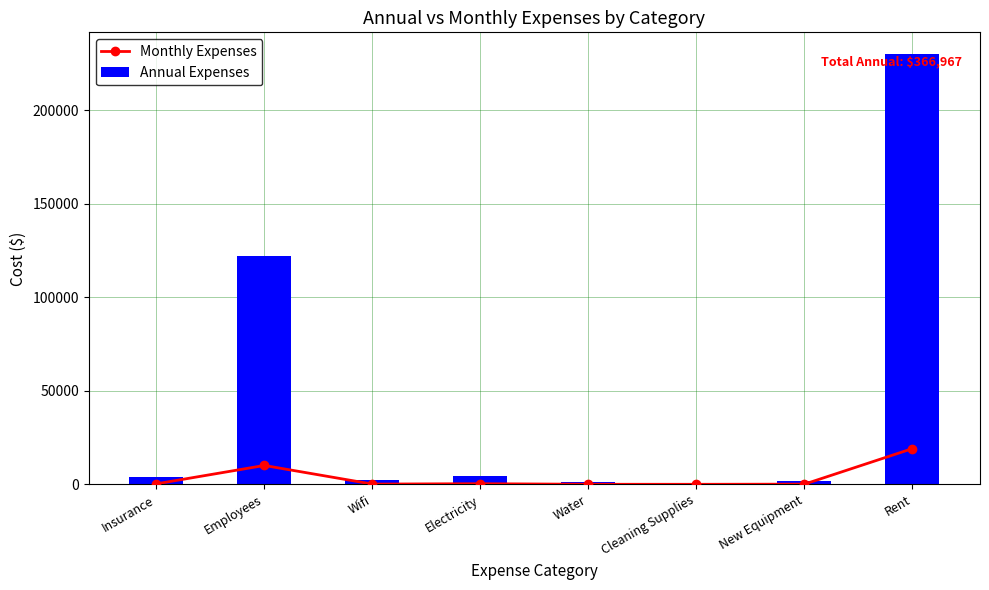

The Annual Expenses series shows 159416.9 at Rent. True or false?

False